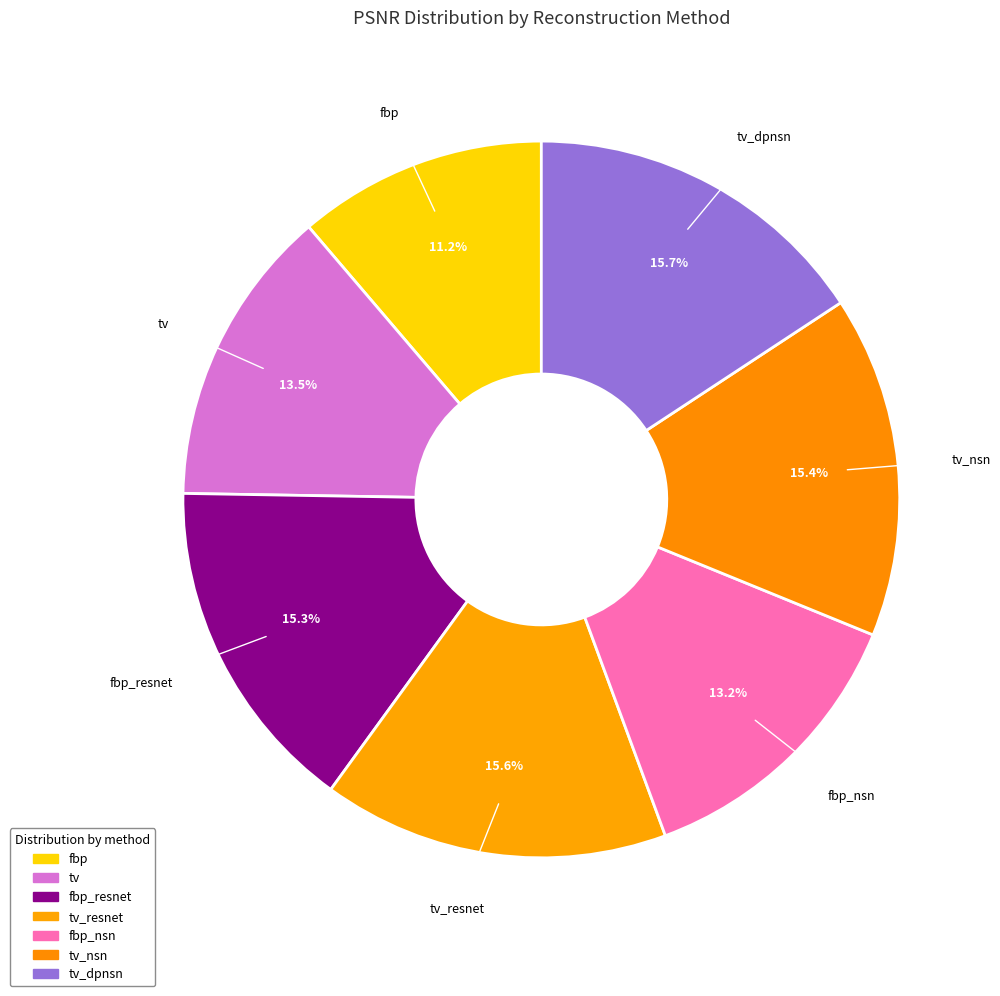

How many segments does this pie chart have?

7